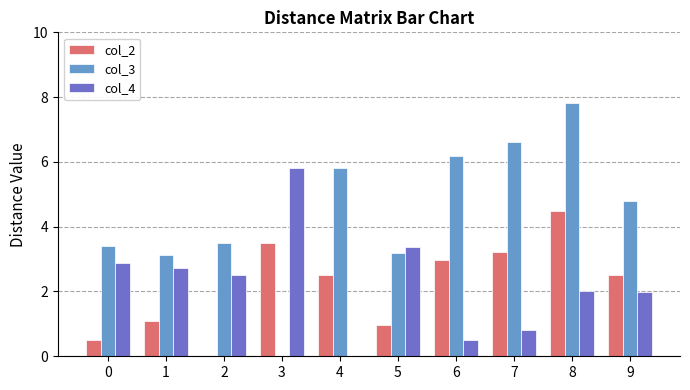

Which series has the largest total across all categories?

col_3